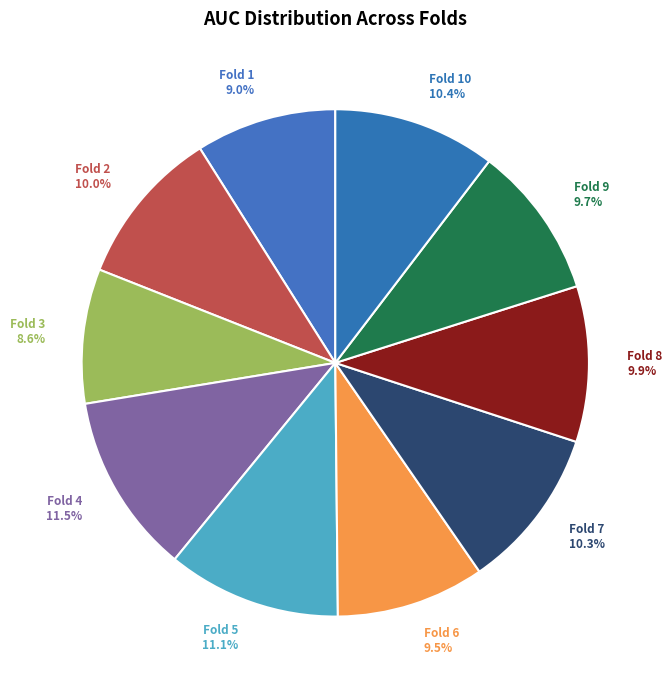

Does Fold 1 9.0% account for over 50% of the chart?

No